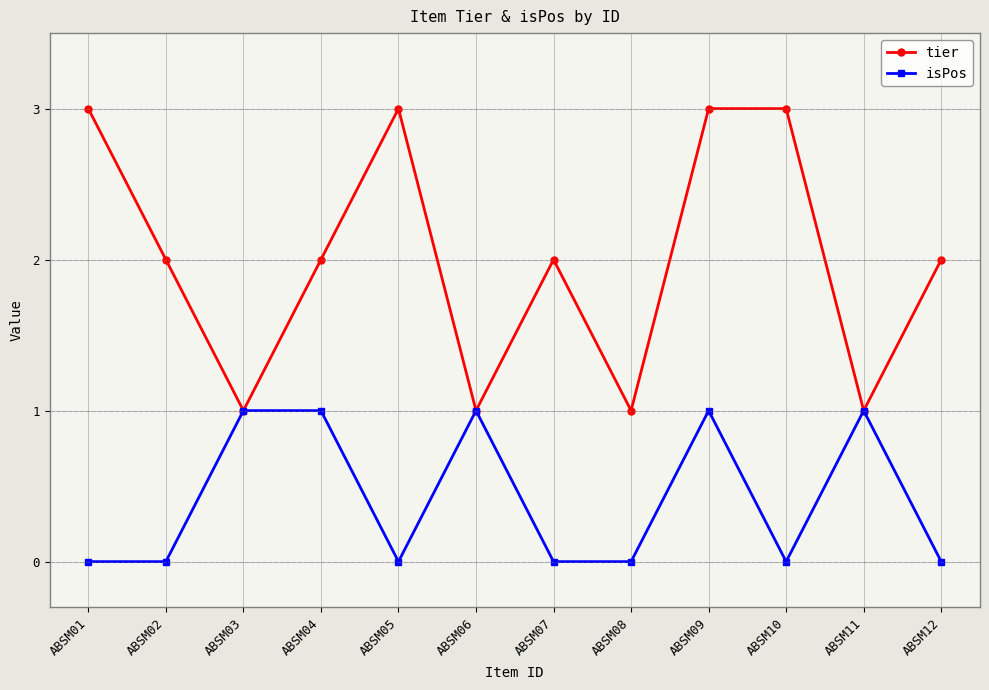

Between ABSM08 and ABSM09, which series saw the biggest shift?

tier